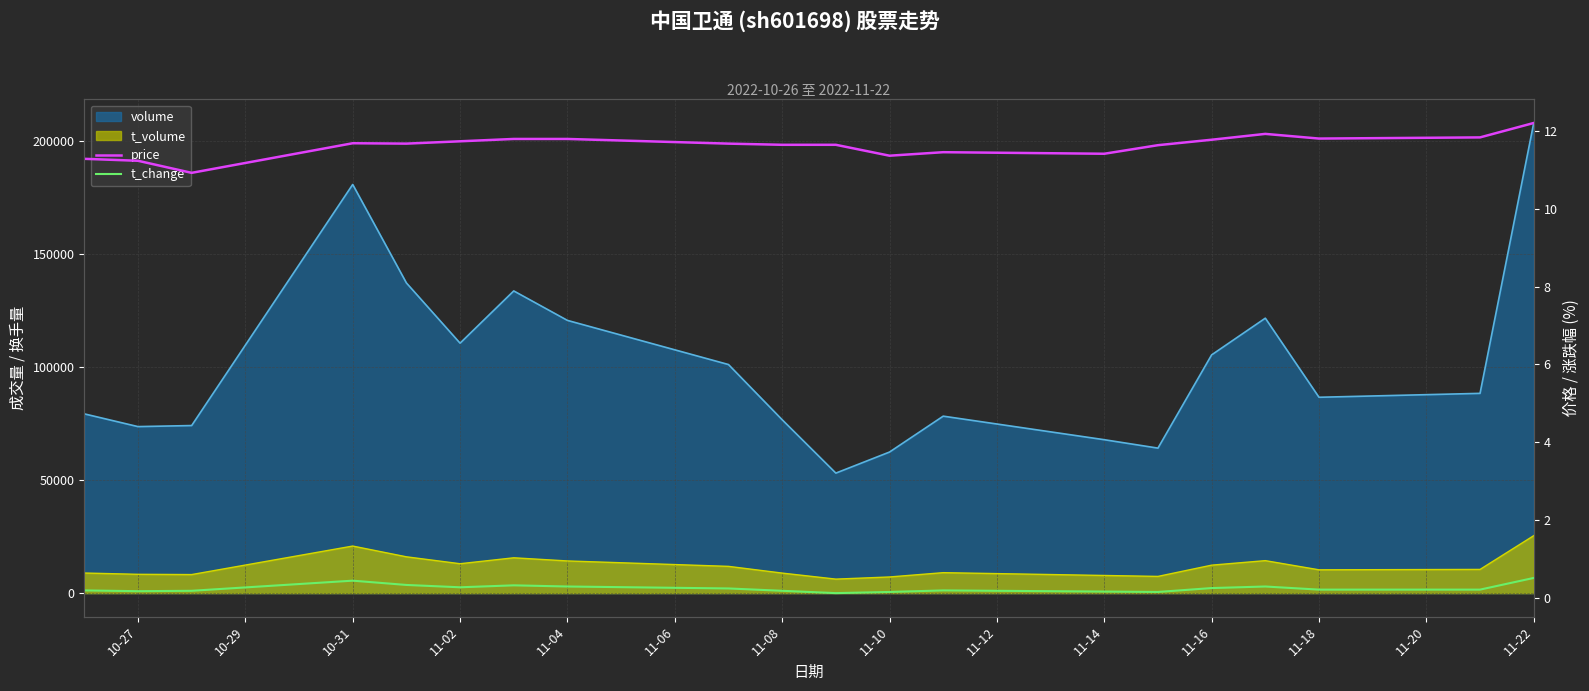

What is the average value of the t_change series?

0.3